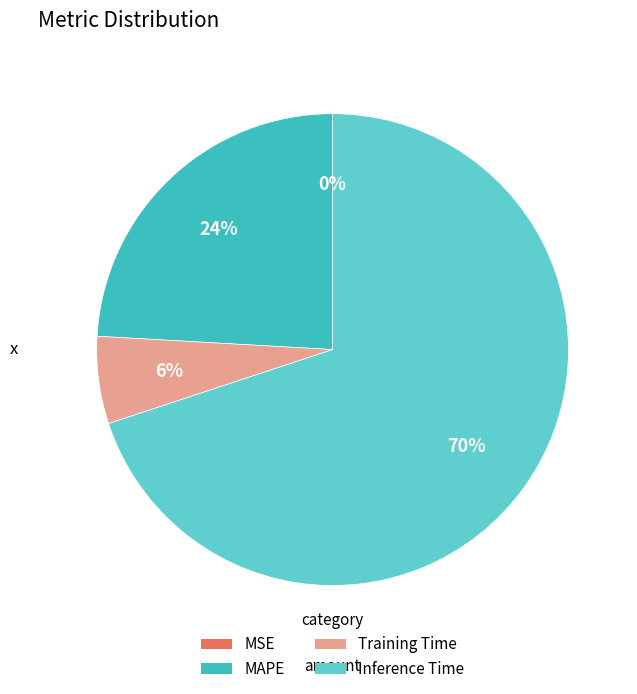

Which has a higher value, MAPE or Training Time?

MAPE